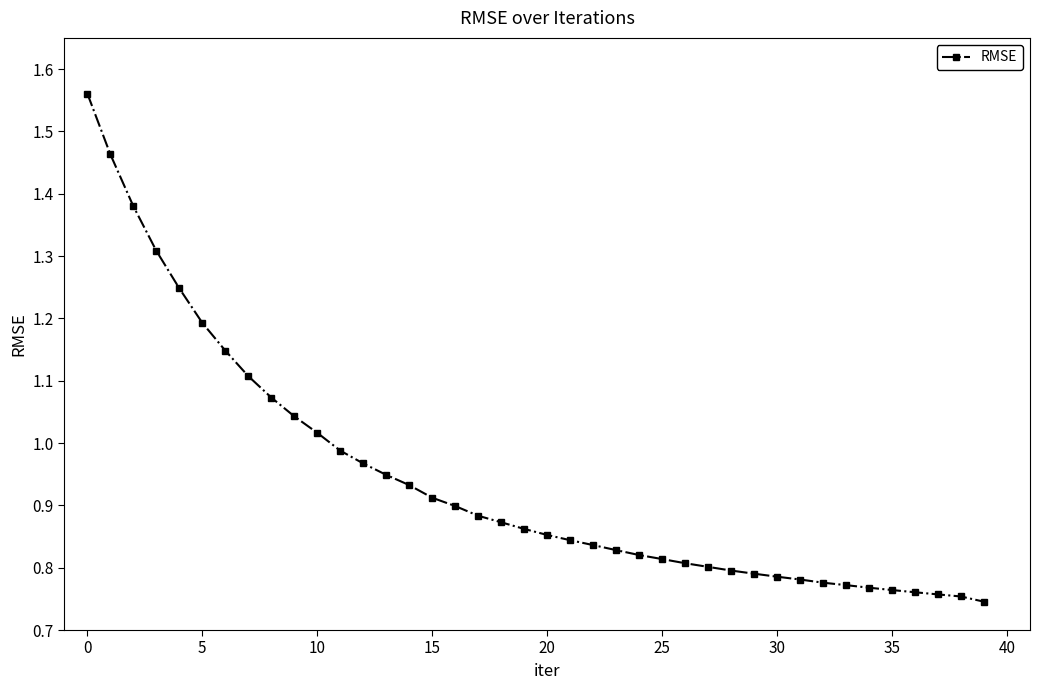

What is the sum of all values?

37.7